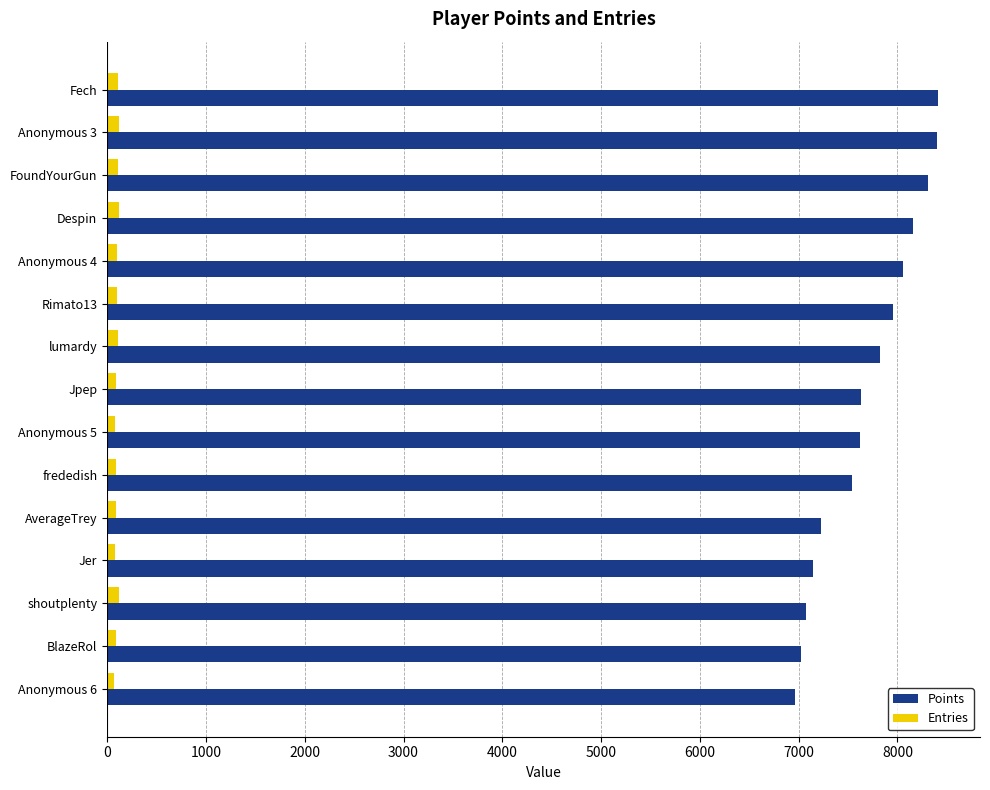

What is the maximum value shown in the chart?

8415